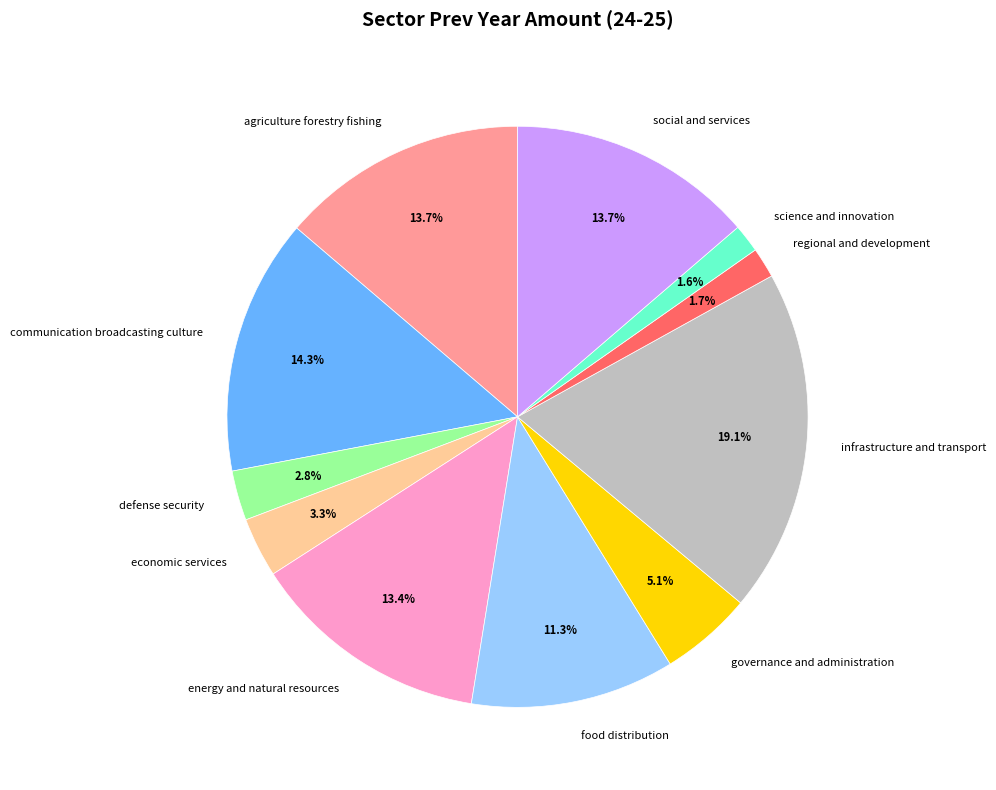

How many segments does this pie chart have?

11